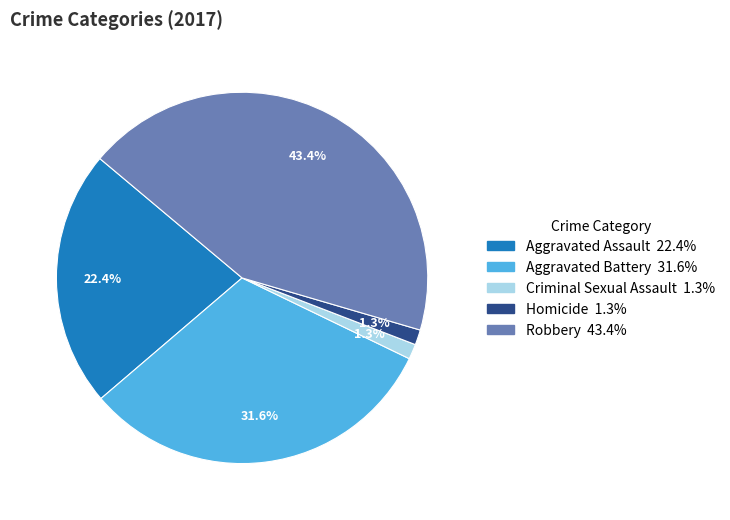

Does Aggravated Battery represent more than half of the total?

No